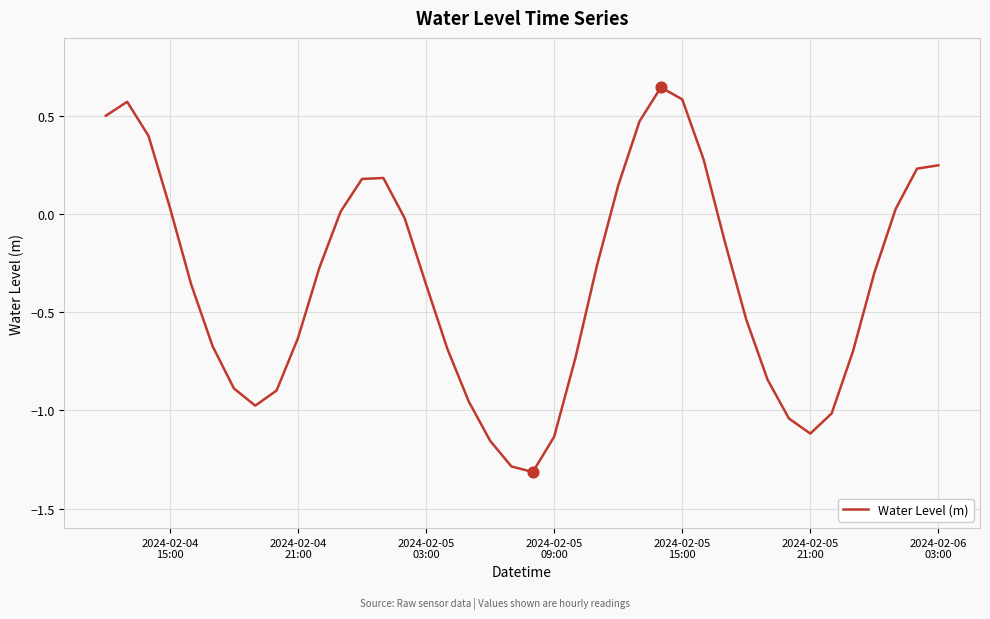

What is the smallest value displayed?

-1.3